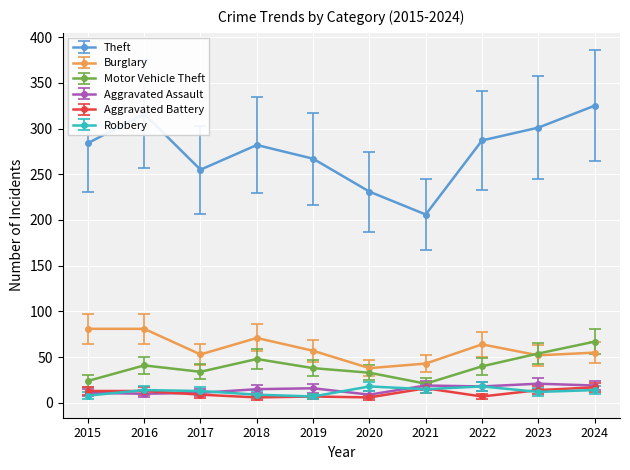

Is the value of Theft at 2016 greater than the value of Motor Vehicle Theft at 2020?

Yes